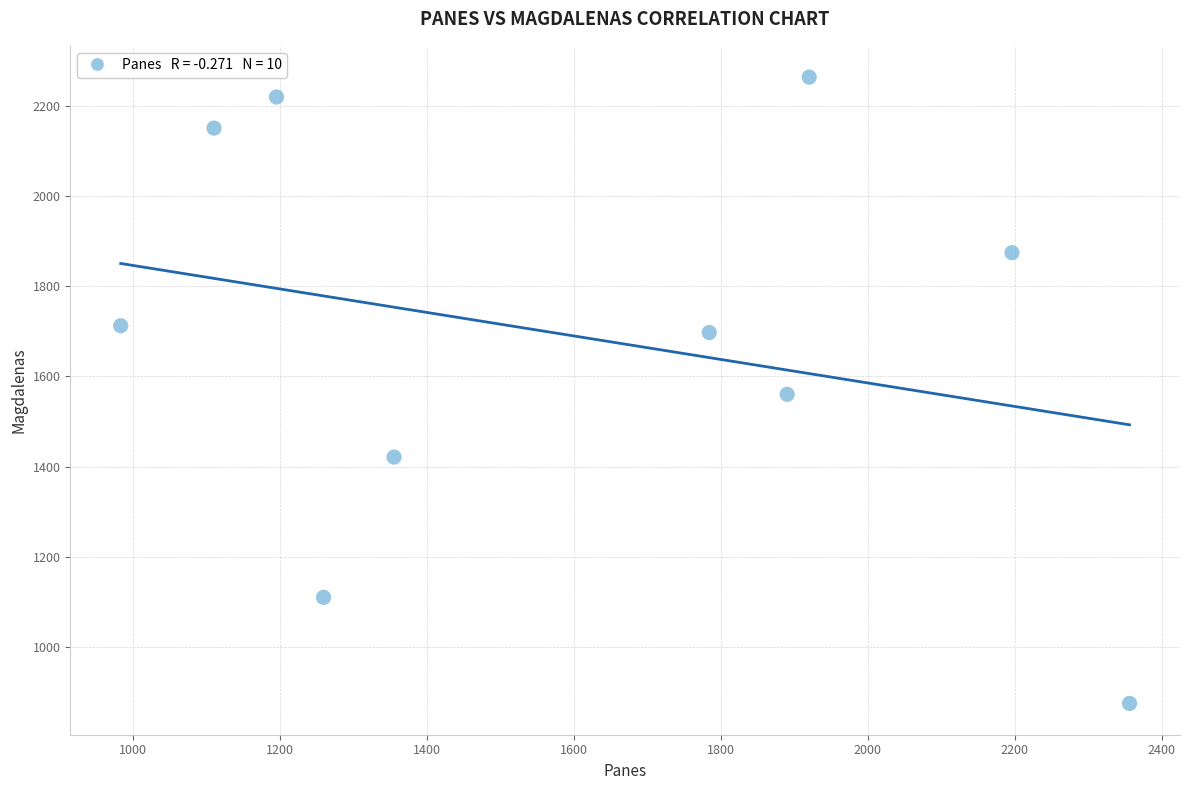

What is the average X value?

1605